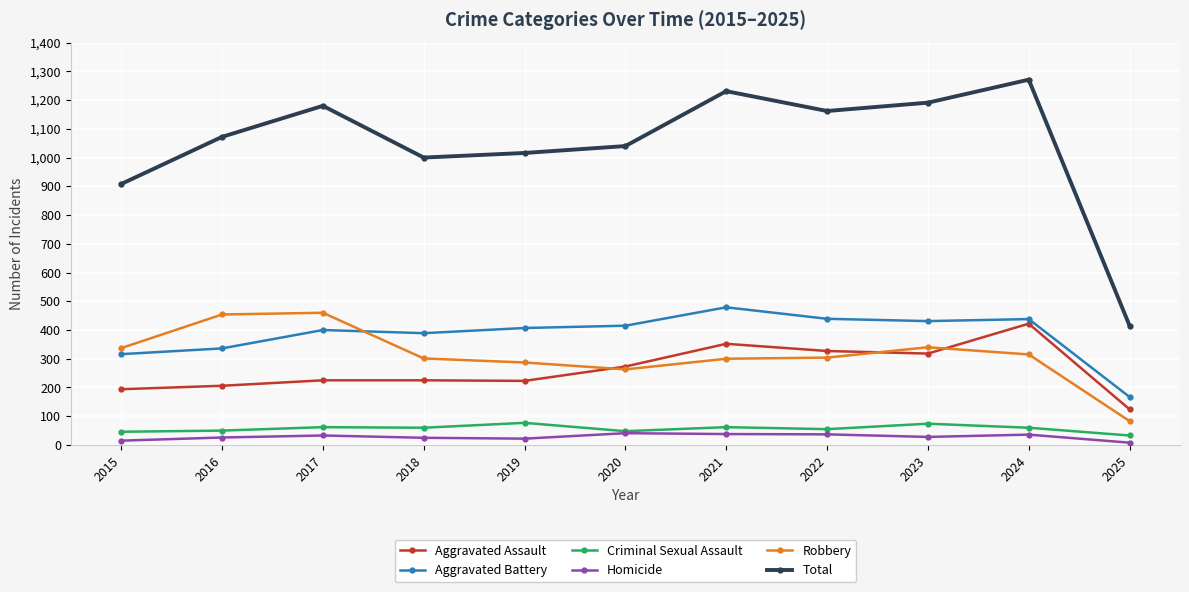

Where is the first local minimum for Robbery?

2020